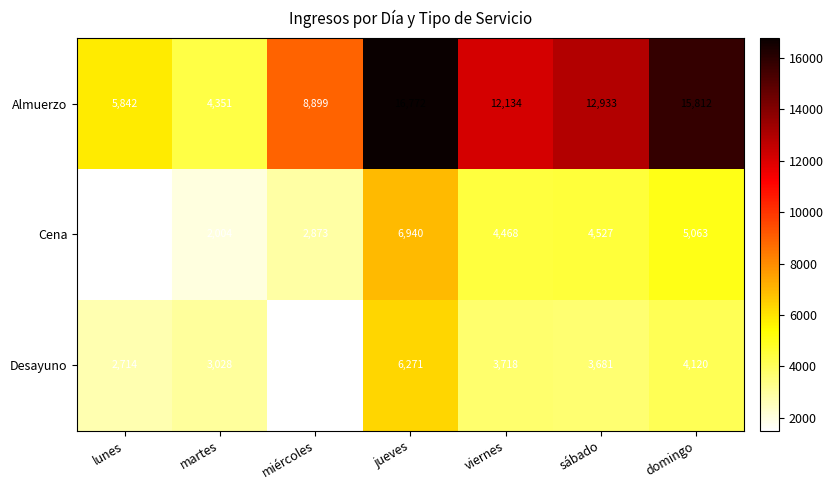

What is the difference between the Cena values at domingo and sábado?

536